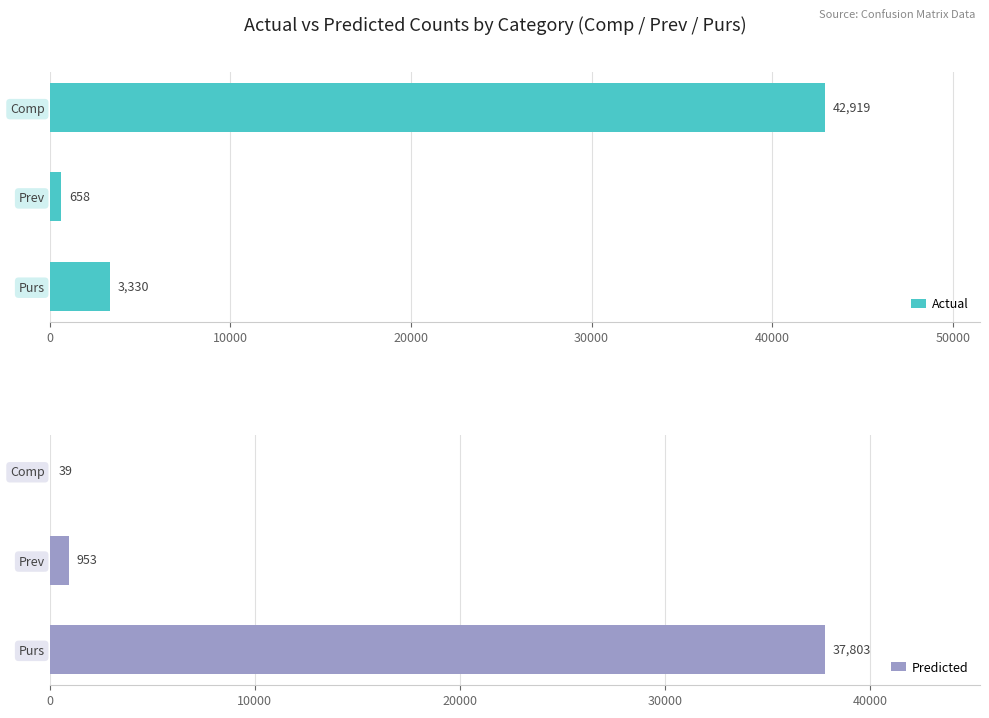

Which series has the largest range (max minus min)?

Actual